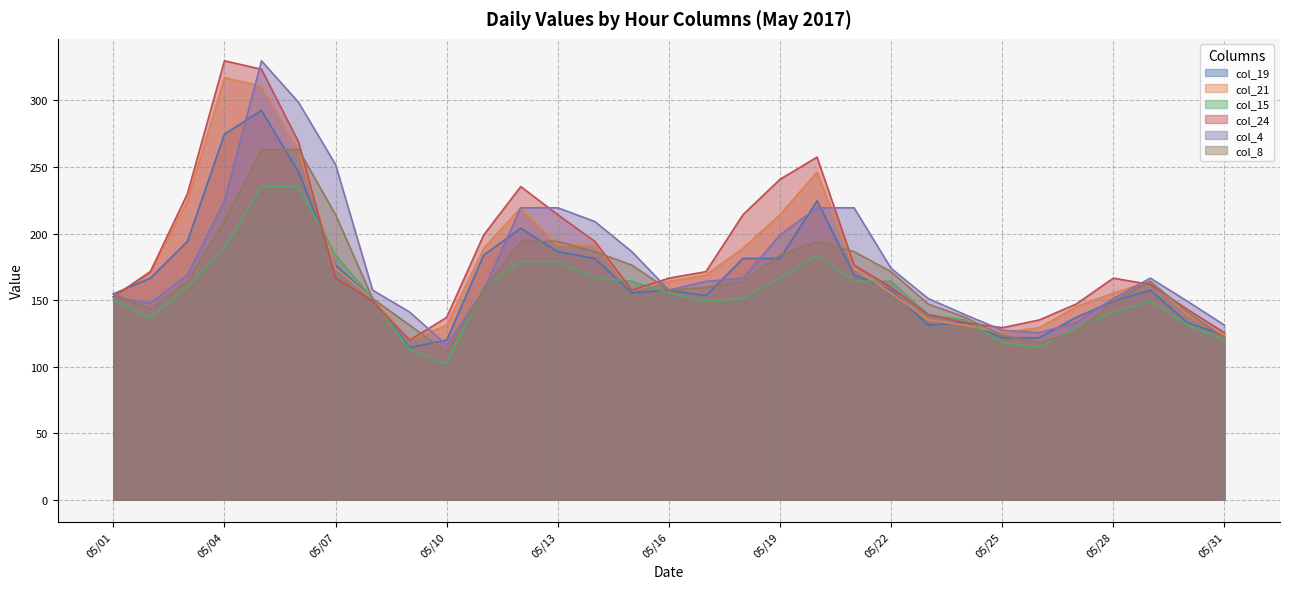

In col_8, how many points are higher than both neighbors (excluding endpoints)?

2